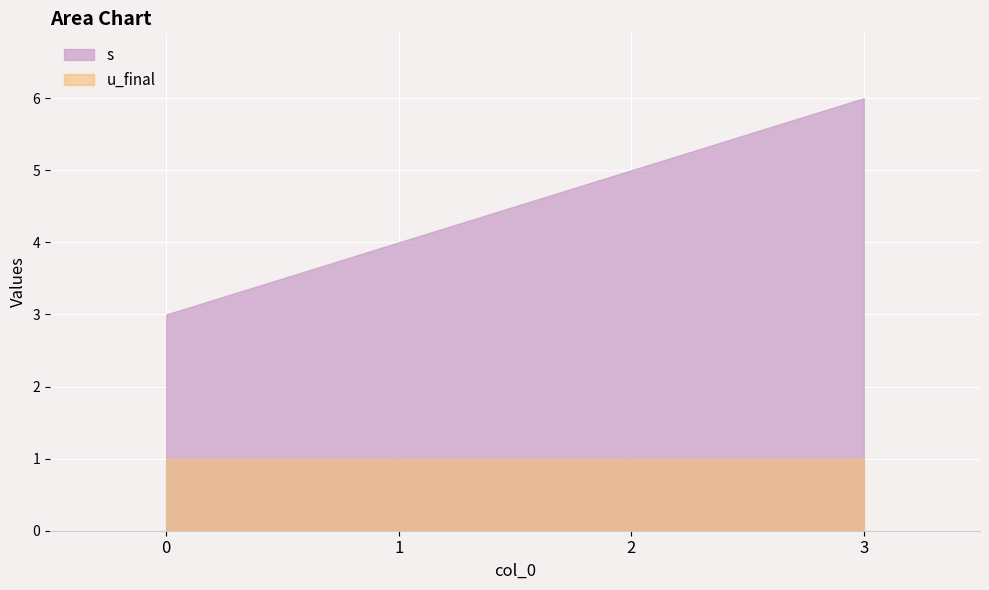

Which series has the widest spread of values?

s